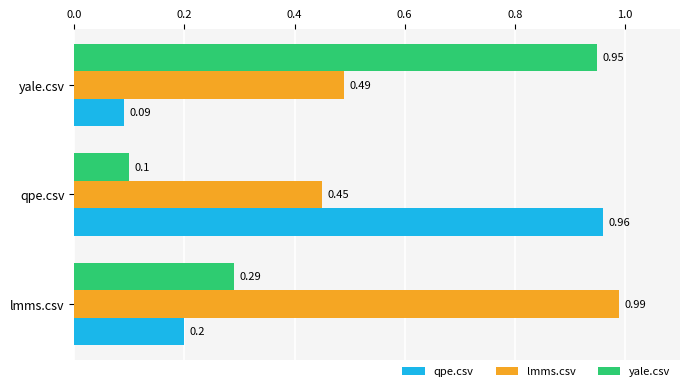

At how many categories does at least one series exceed 0?

3